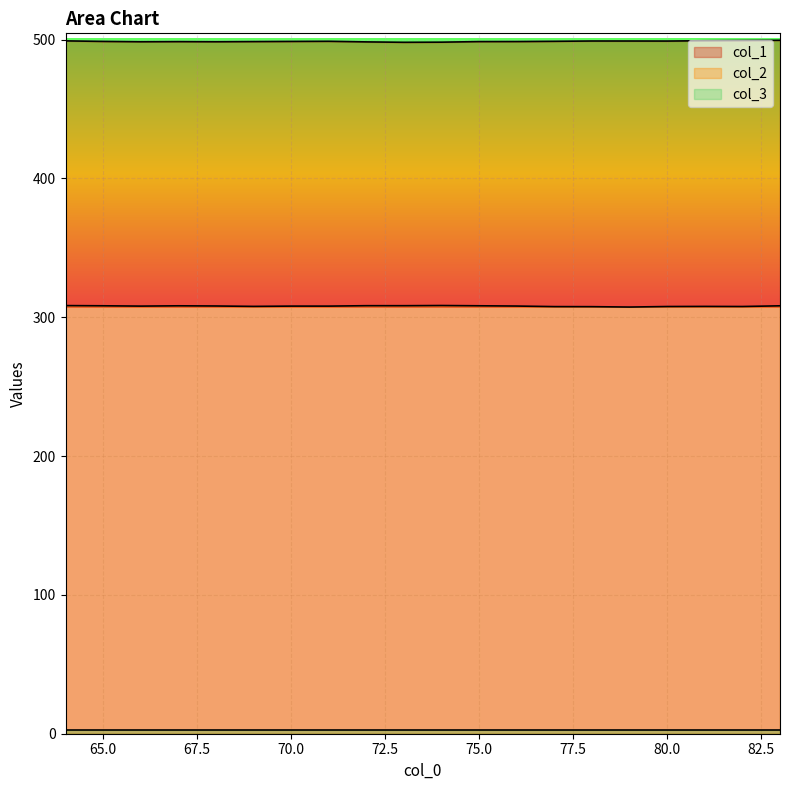

What is the greatest value displayed?

499.5